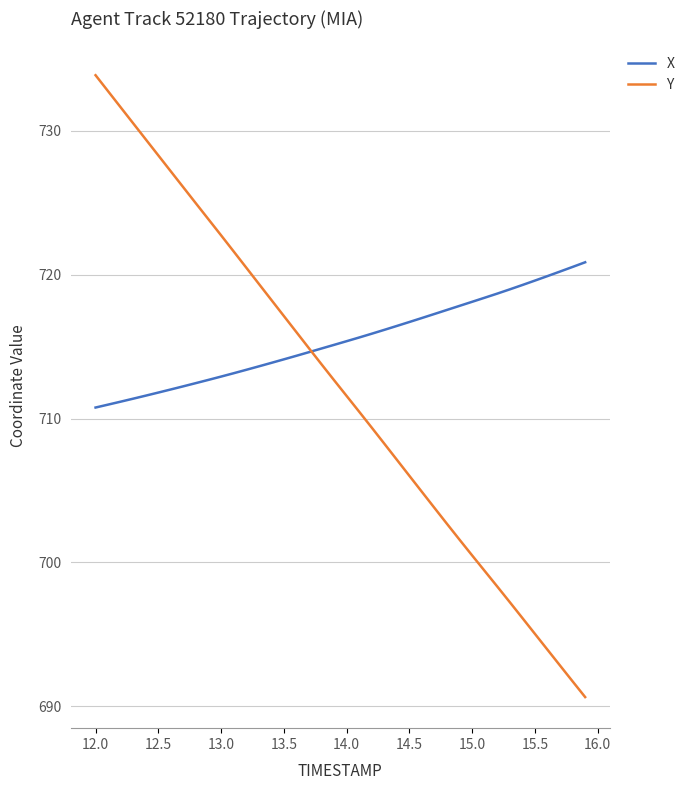

What is the difference between the maximum and minimum values in the Y series?

43.2